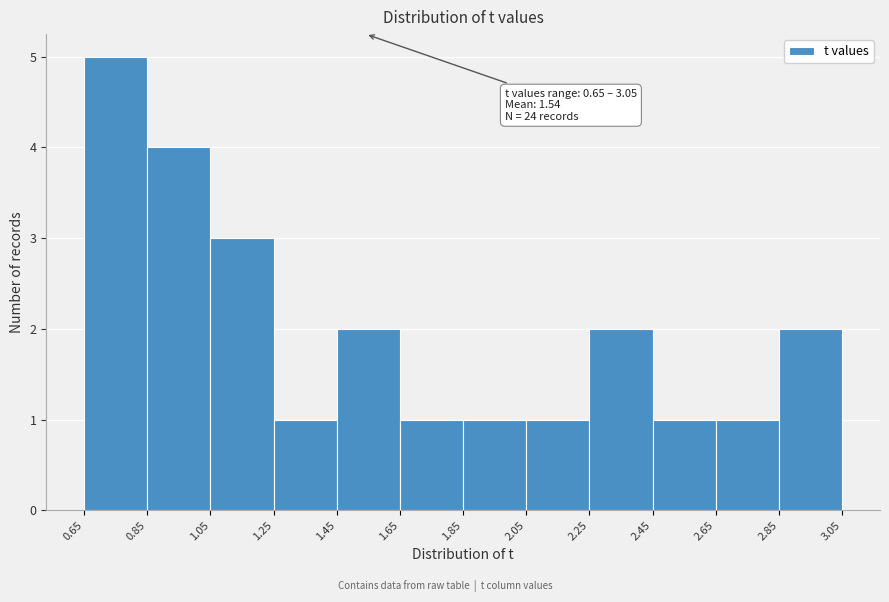

Over which range of the x-axis is the bar tallest?

0.65 to 0.85